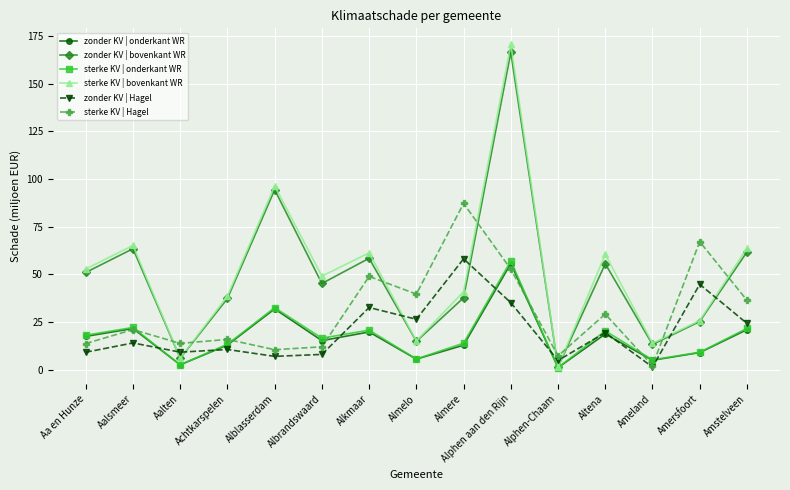

What is the difference between the sterke KV | Hagel values at Amstelveen and Amersfoort?

30.7